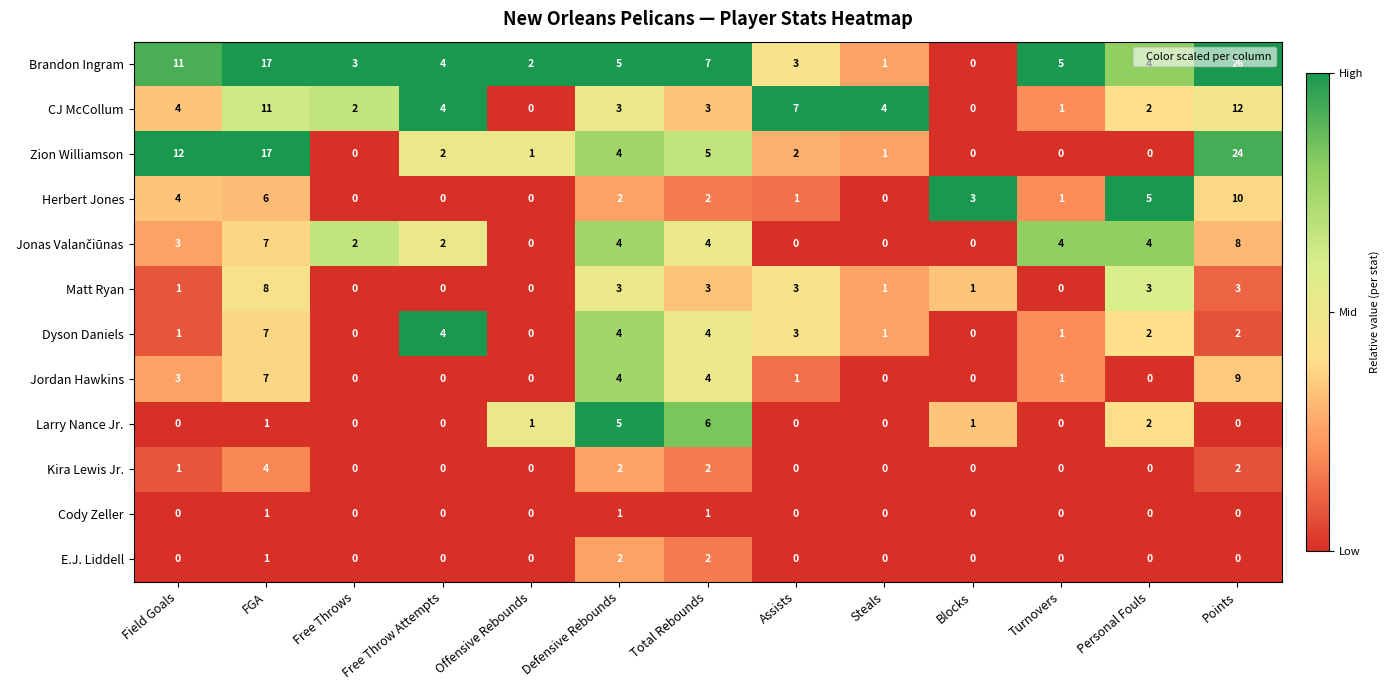

How many data points in Zion Williamson are less than 2?

6